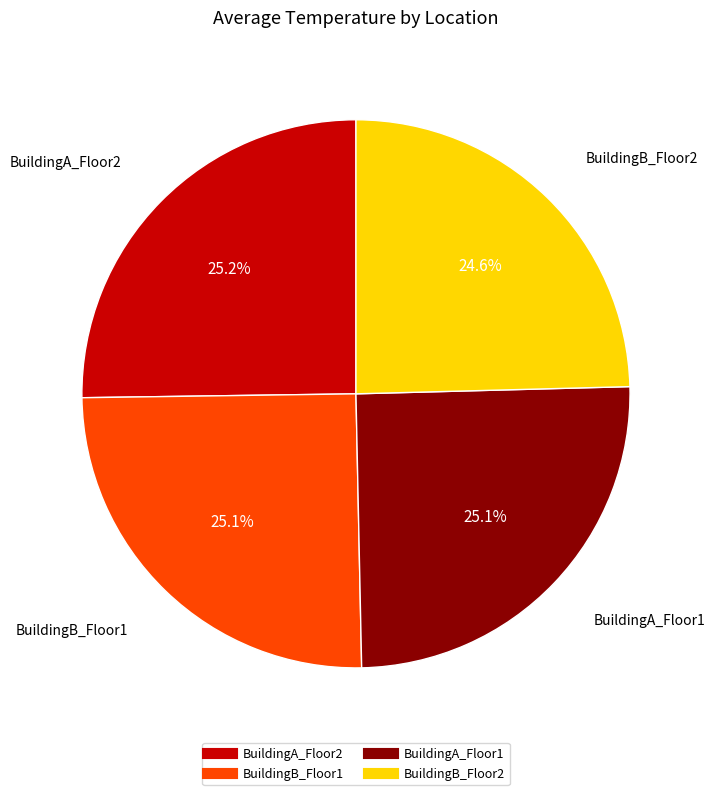

To the nearest percent, what is the combined percentage of BuildingB_Floor2 and BuildingA_Floor2?

50%